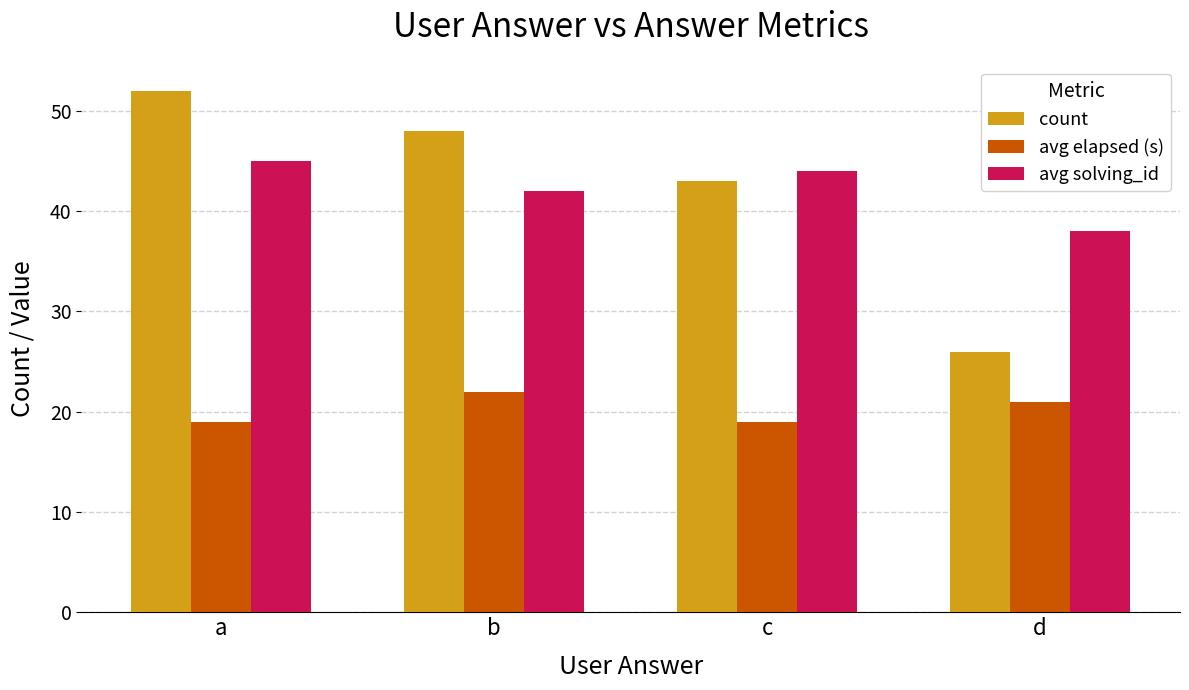

How many data points in avg elapsed (s) are less than 21?

2